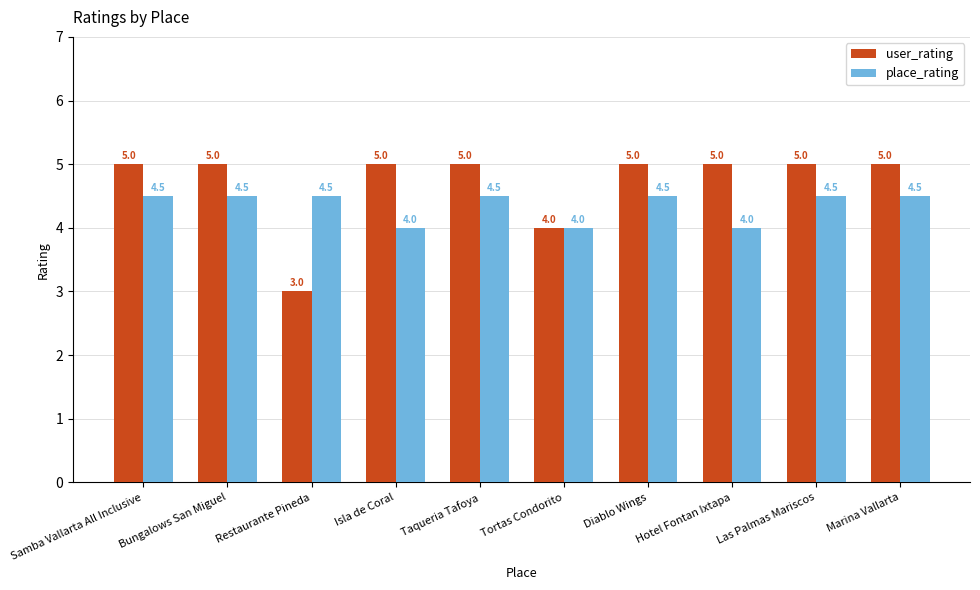

What is the label of the 3rd bar from the right?

Hotel Fontan Ixtapa